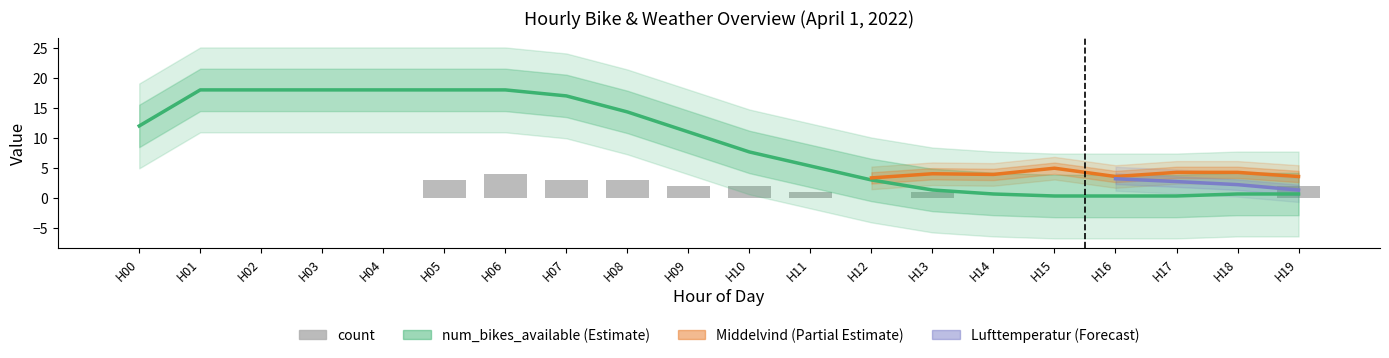

Count the number of categories in the chart.

20